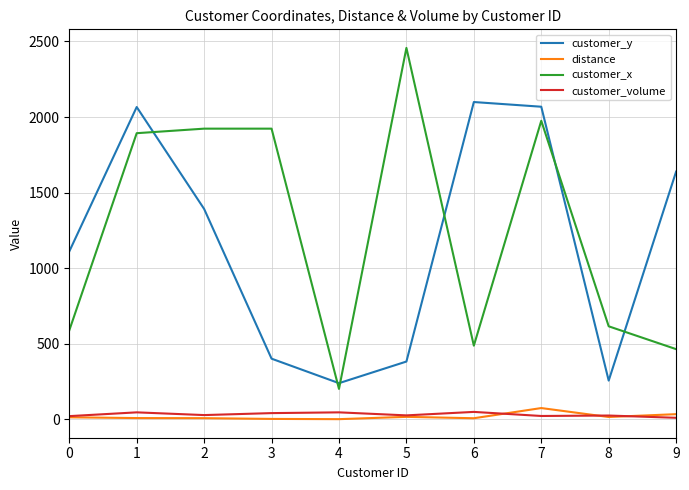

Is the value of customer_y at 5 greater than the value of distance at 9?

Yes